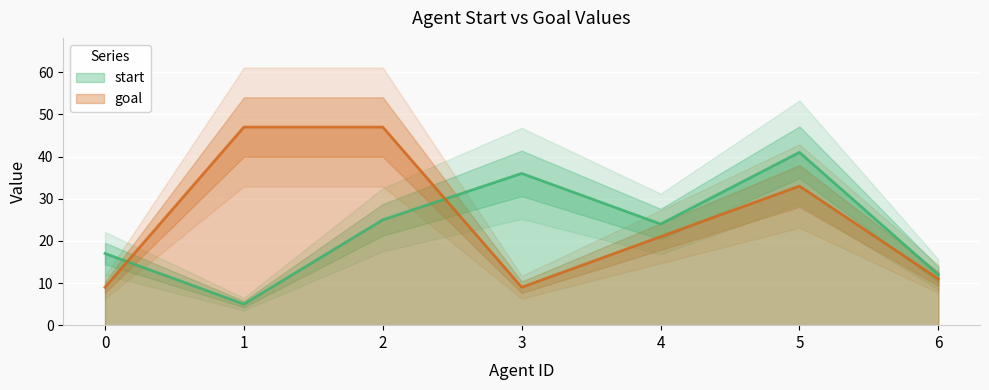

What are all the series names shown in the legend?

start, goal